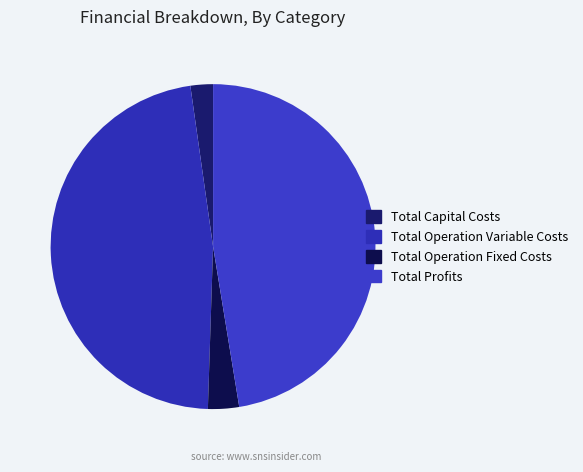

How many slices are in this pie chart?

4